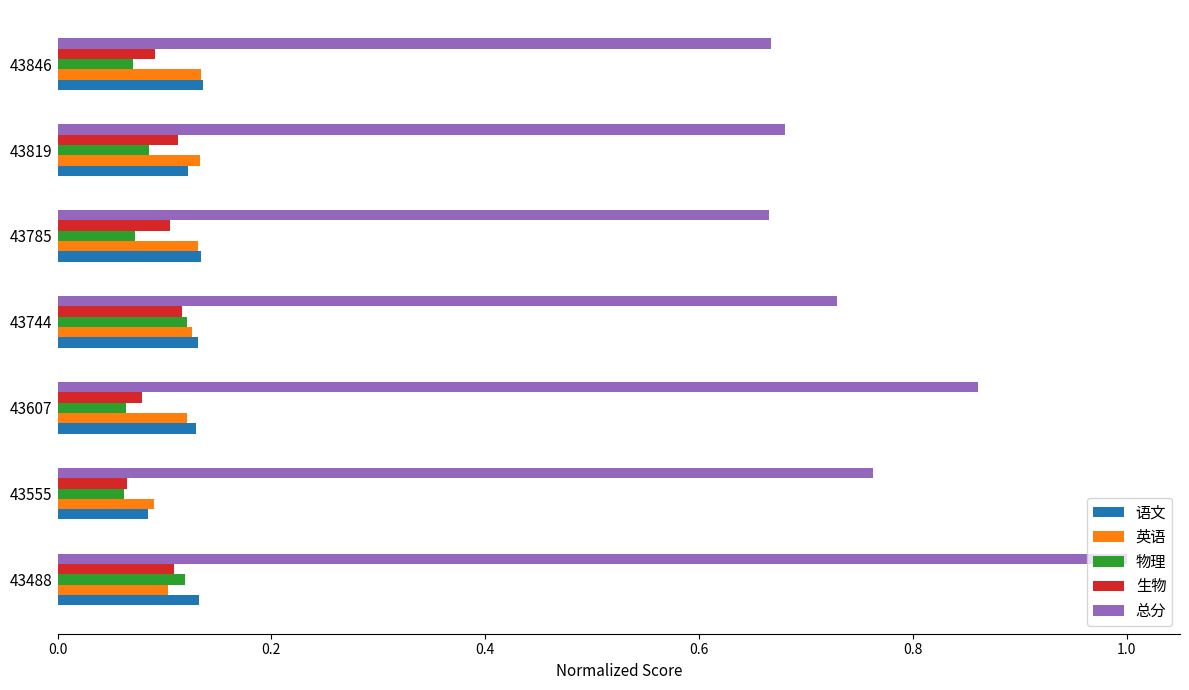

At which category is the sum across all series the highest?

43488